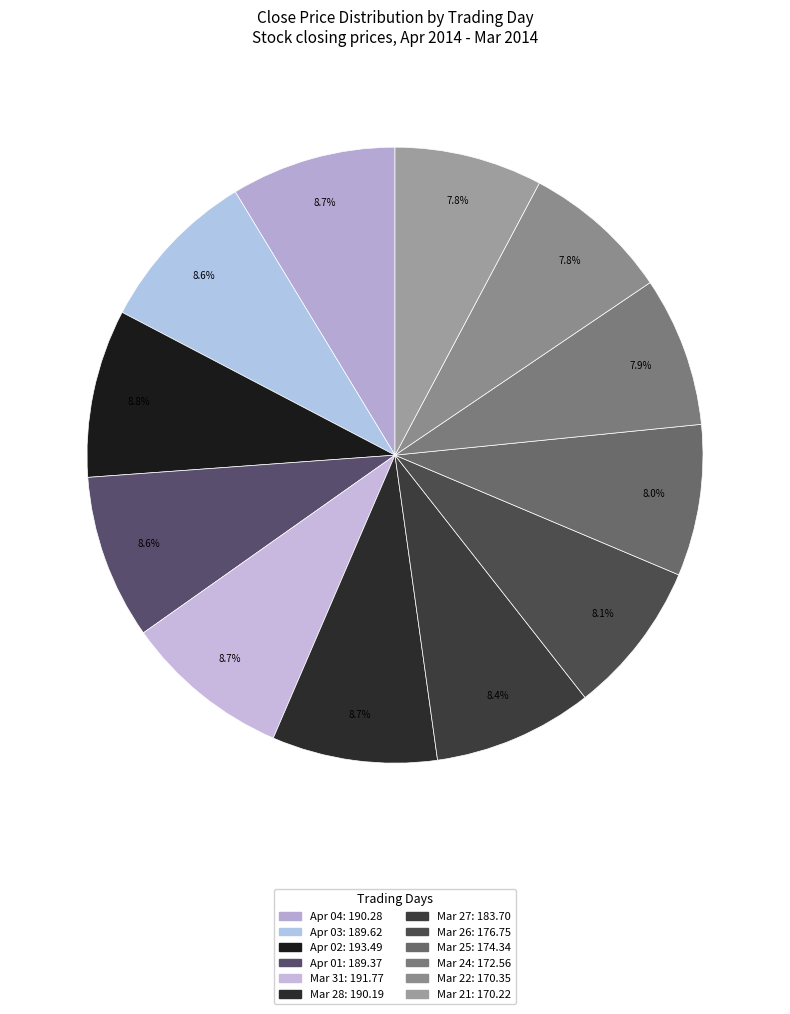

Count the number of slices in the pie.

12